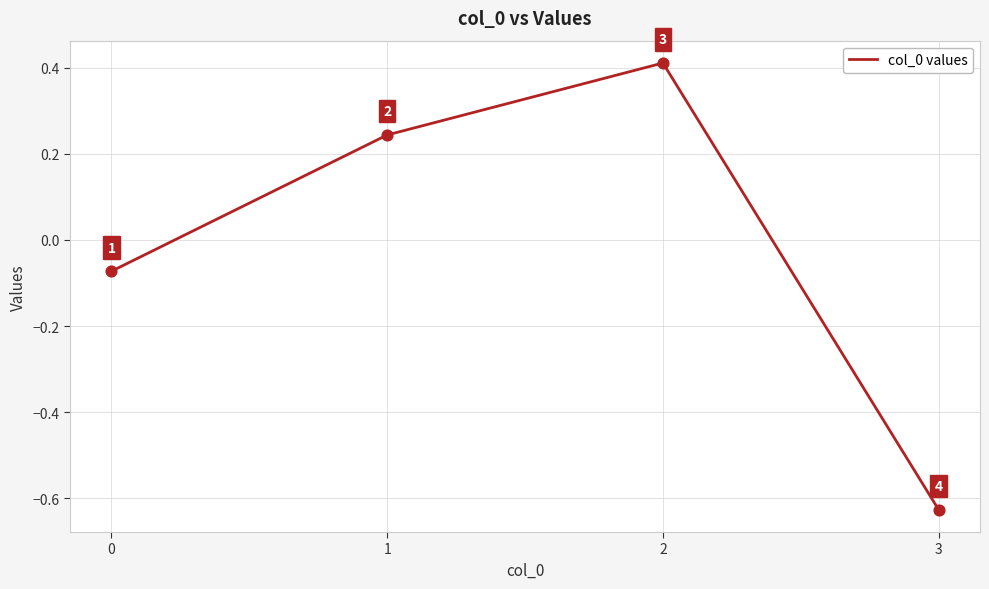

Between 0 and 2, which is larger?

2